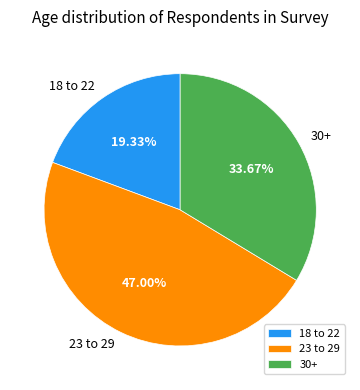

The 23 to 29 slice represents 60% of the pie. True or false?

False